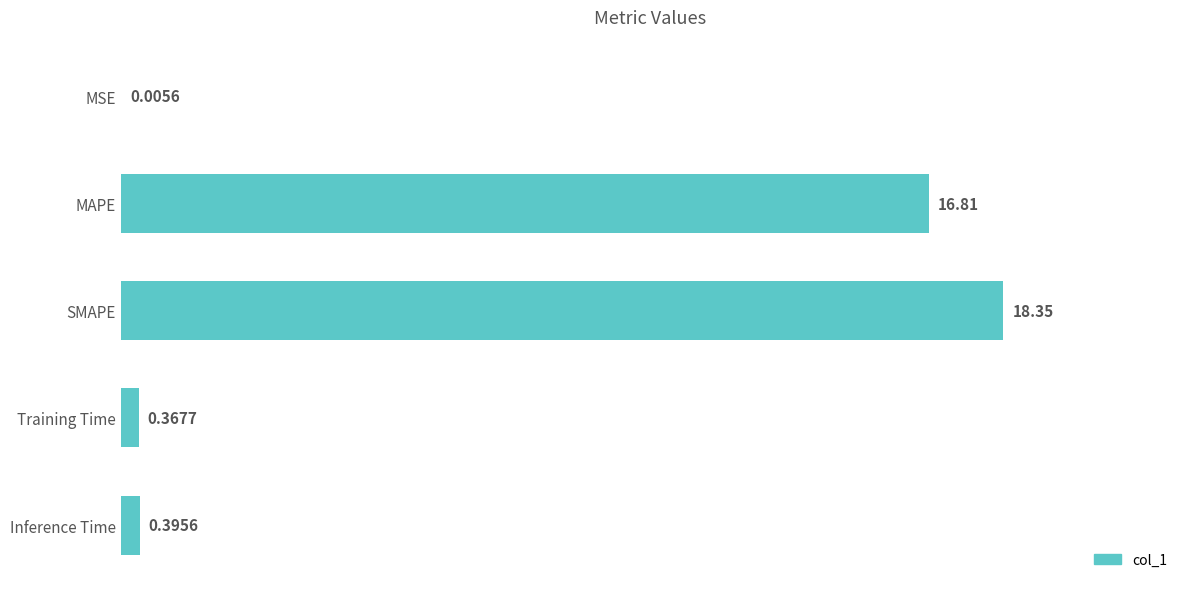

Between MSE and SMAPE, which is larger?

SMAPE